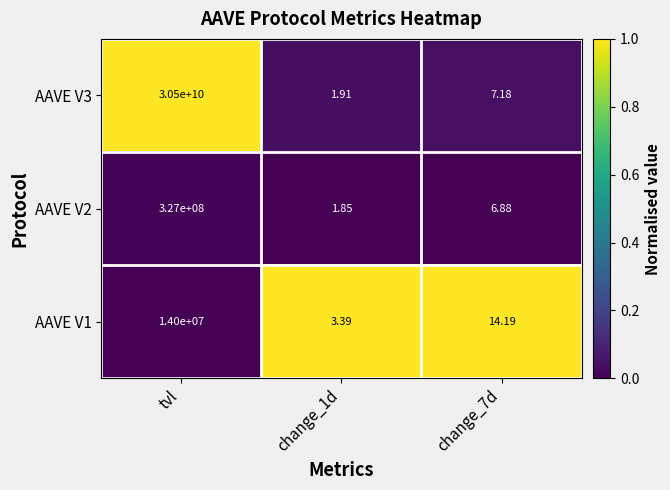

At change_1d, list the series in order from largest to smallest.

AAVE V1, AAVE V3, AAVE V2